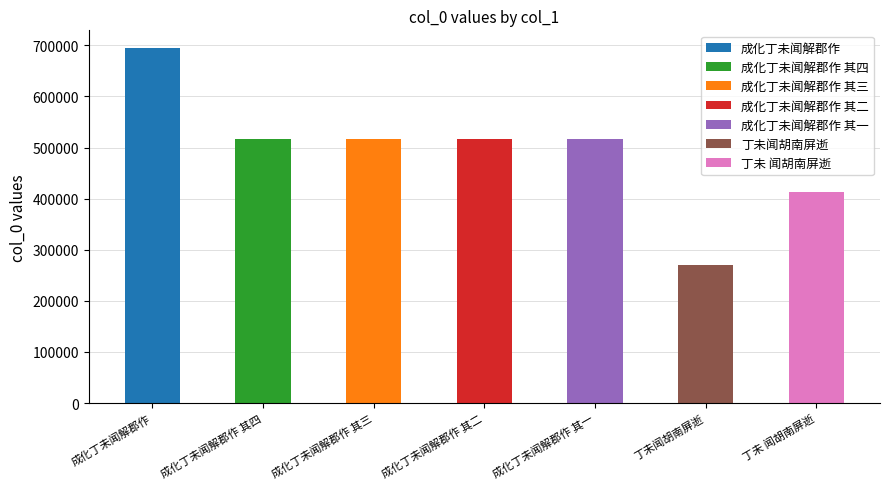

Read the value at 成化丁未闻解郡作, to the nearest 100.

694700